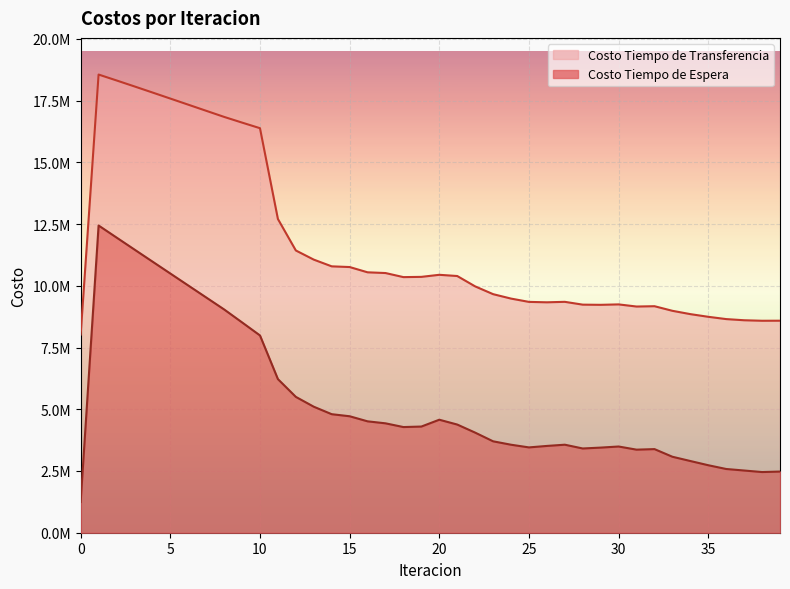

How many values in the Costo Tiempo de Transferencia series exceed 10361354?

20